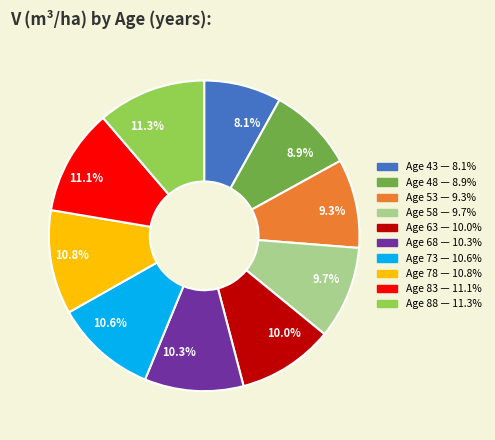

Which category has the smallest portion of the pie?

8.1%